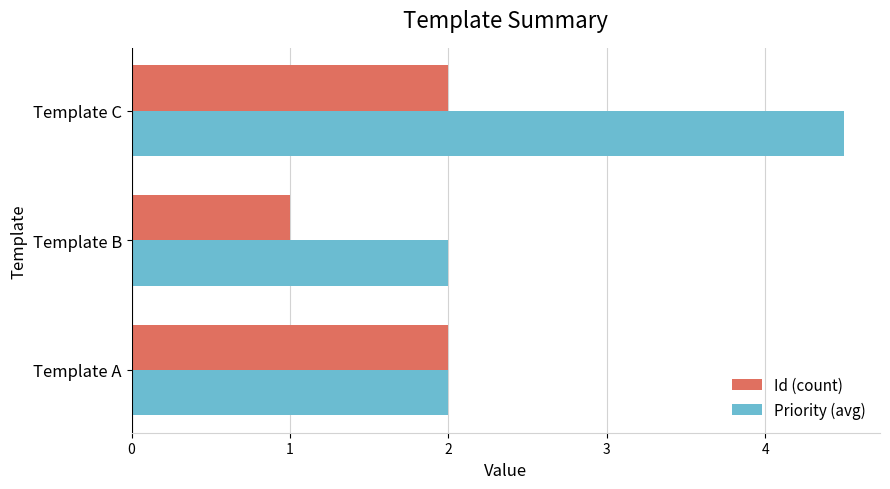

Is the value of Priority (avg) at Template A greater than the value of Id (count) at Template B?

Yes